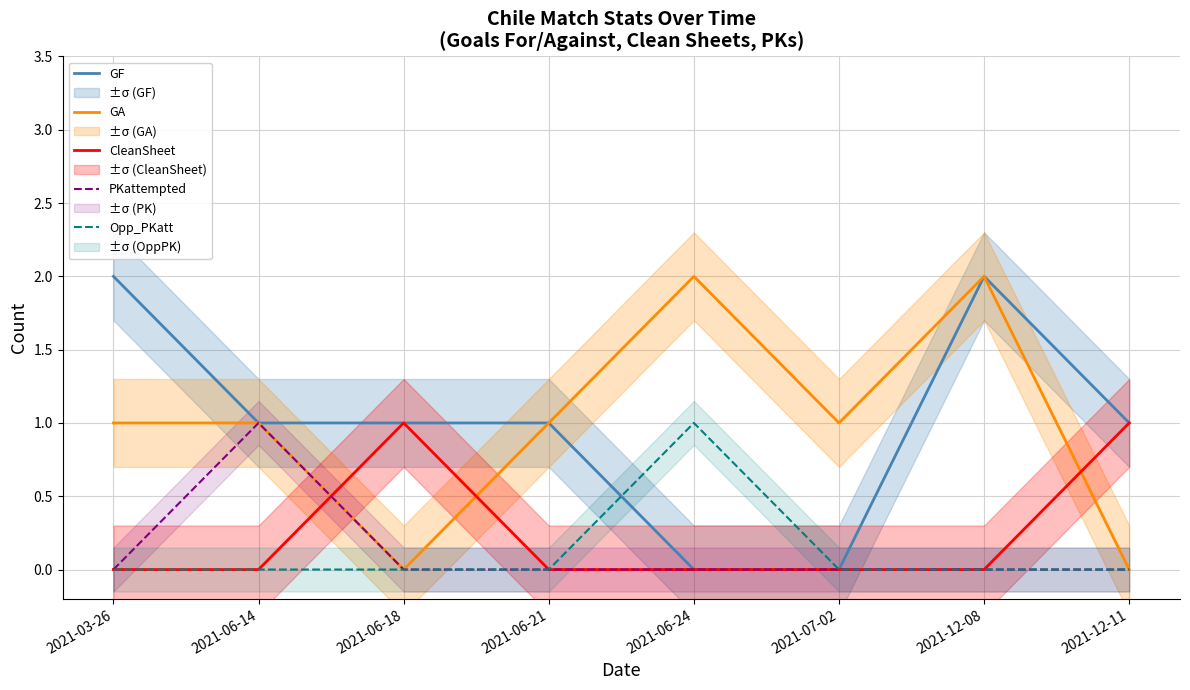

The Opp_PKatt series shows 1 at 2021-06-21. True or false?

False